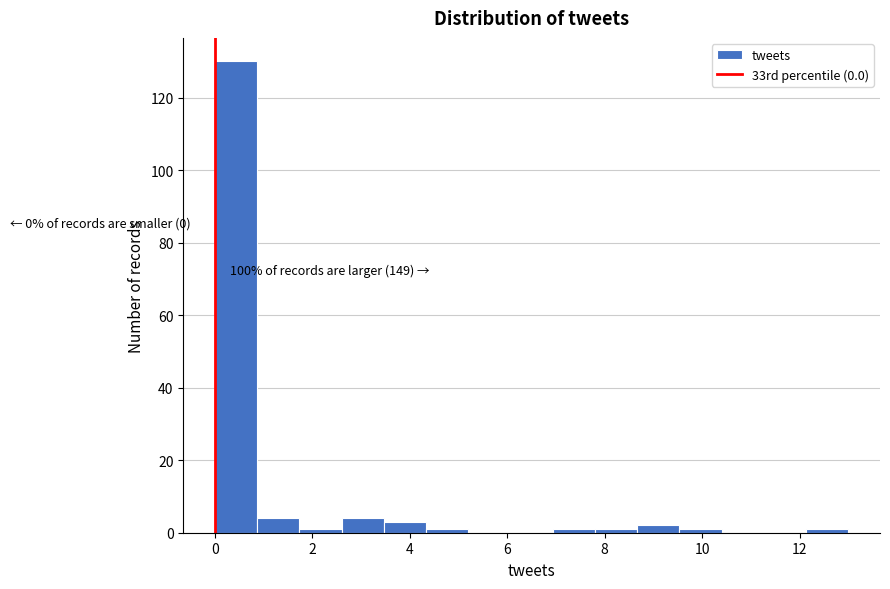

Over which range of the x-axis is the bar tallest?

0.0 to 0.8